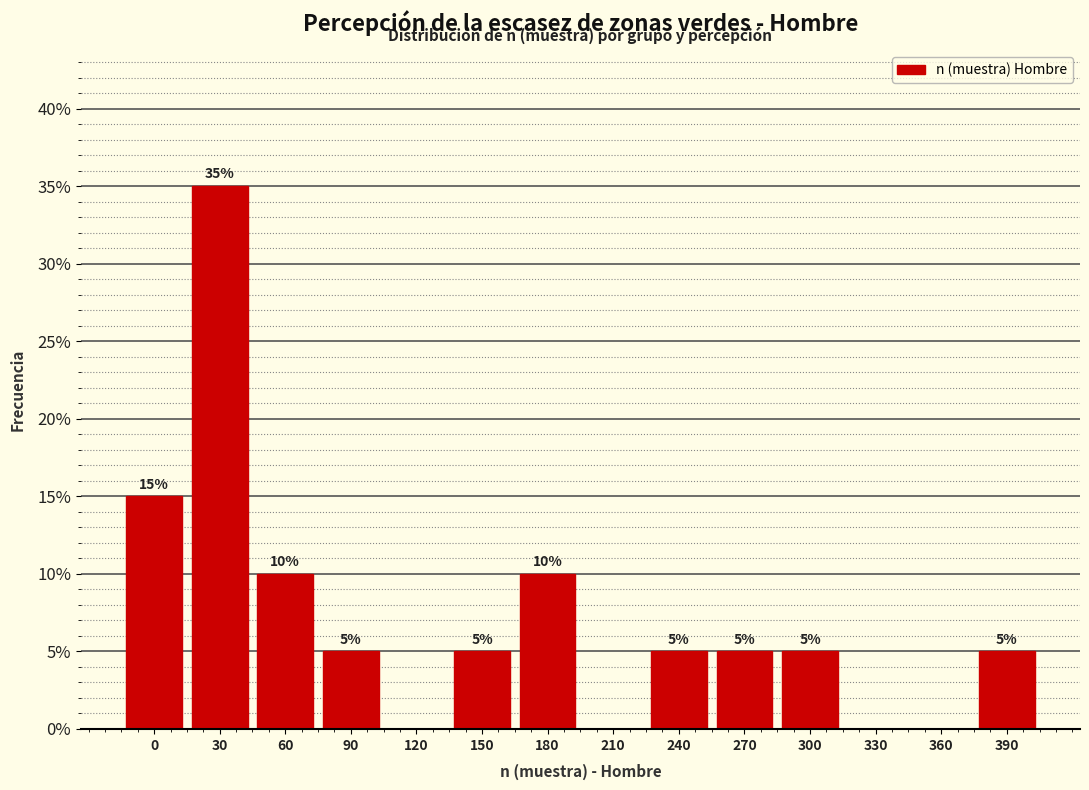

Reading left to right, transcribe all the data shown in this chart.

0=15	30=35	60=10	90=5	120=0	150=5	180=10	210=0	240=5	270=5	300=5	330=0	360=0	390=5